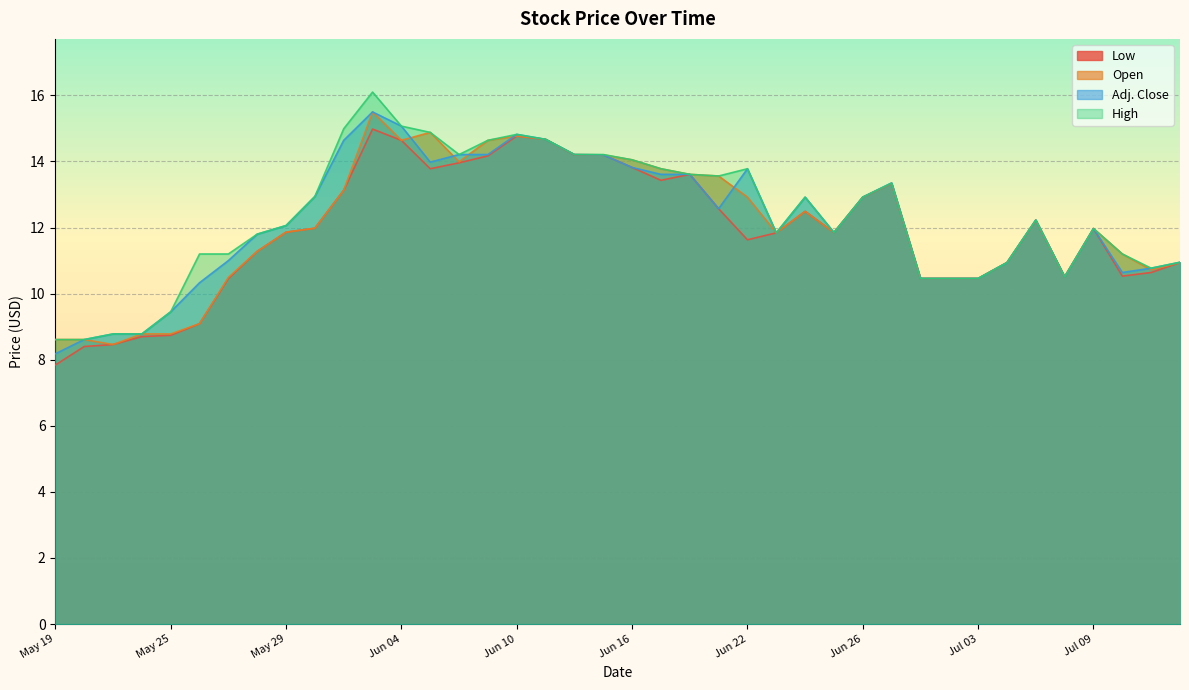

What is the label of the 22nd point from the left?

Jun 17